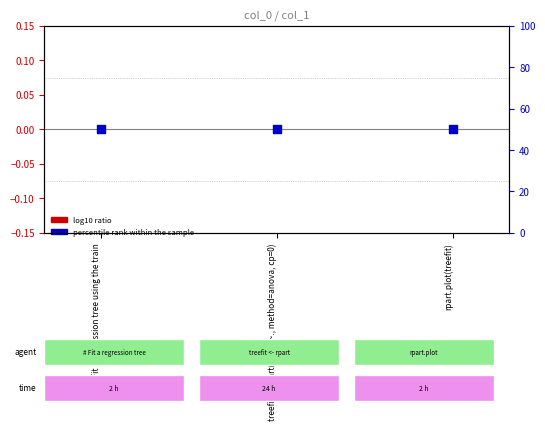

At which category is the sum across all series the highest?

# Fit a regression tree using the train